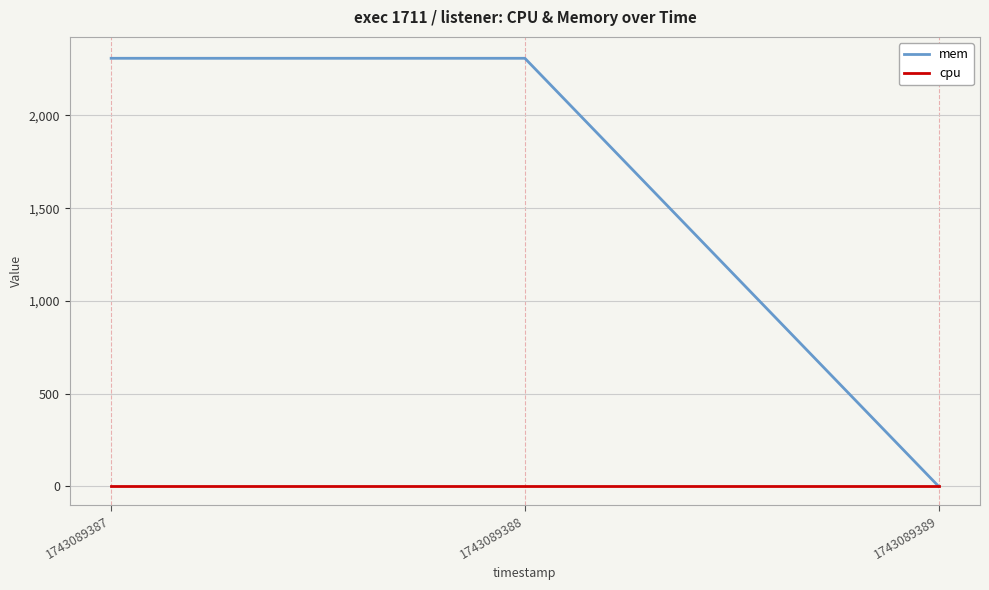

Rank the series by their average value, from lowest to highest.

cpu, mem